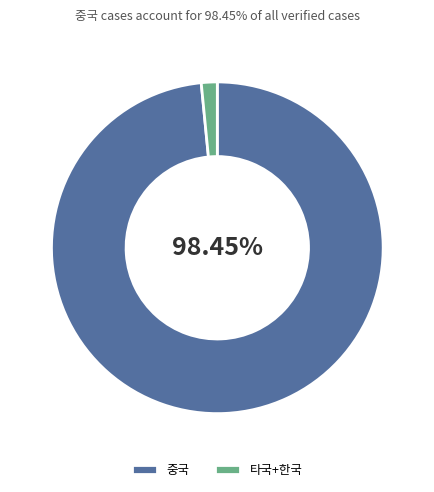

Which slice is the largest?

중국